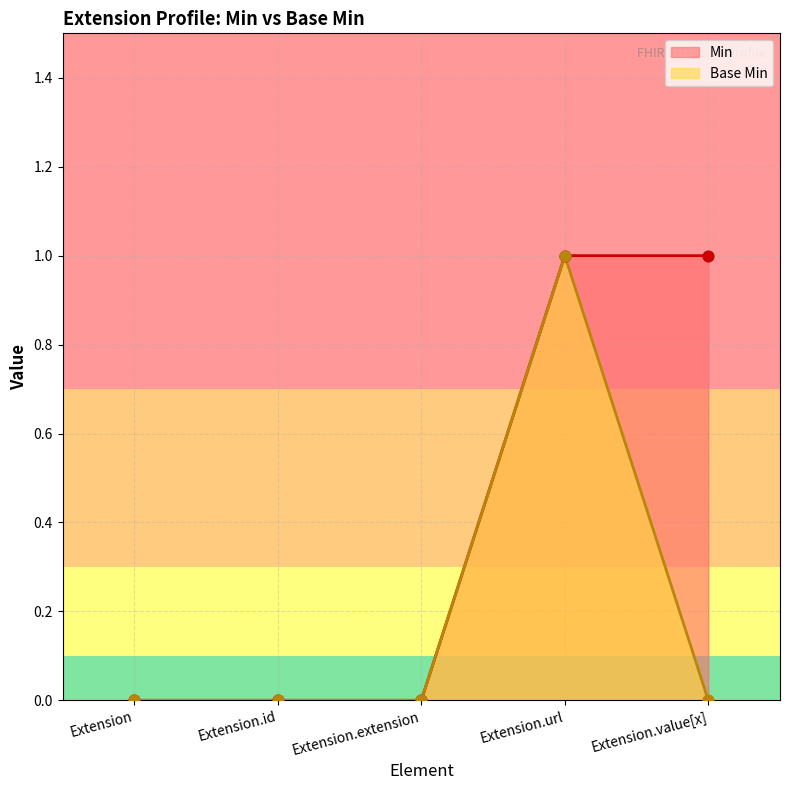

What are all the series names shown in the legend?

Min, Base Min